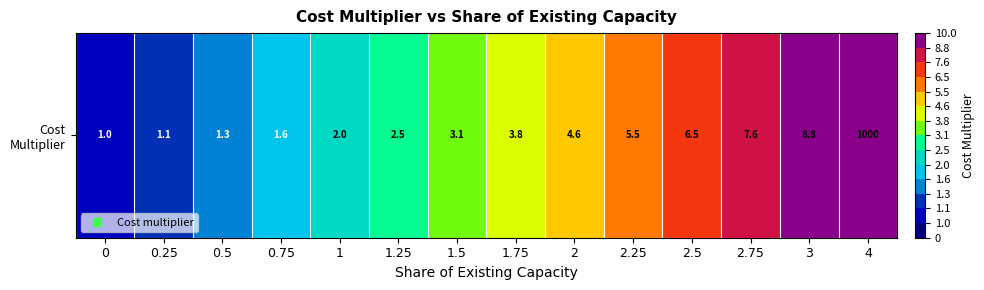

What is the sum of all values?

59.4